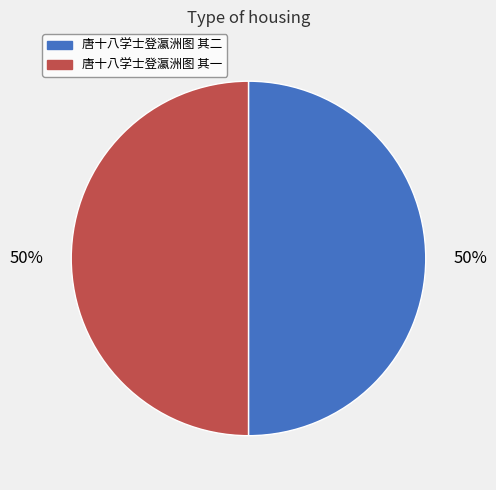

How many slices are in this pie chart?

2